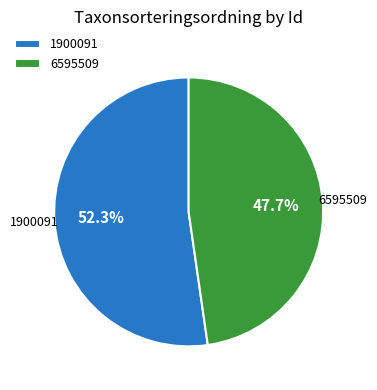

Is it true that 1900091 is 64% of the pie?

False